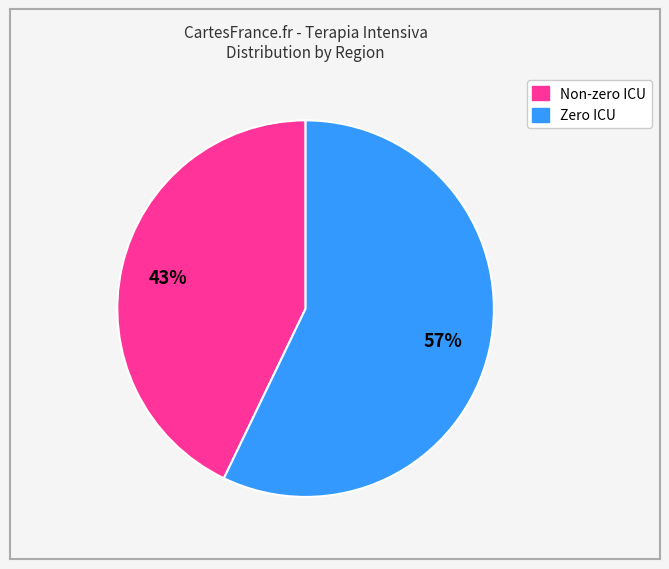

How many segments does this pie chart have?

2